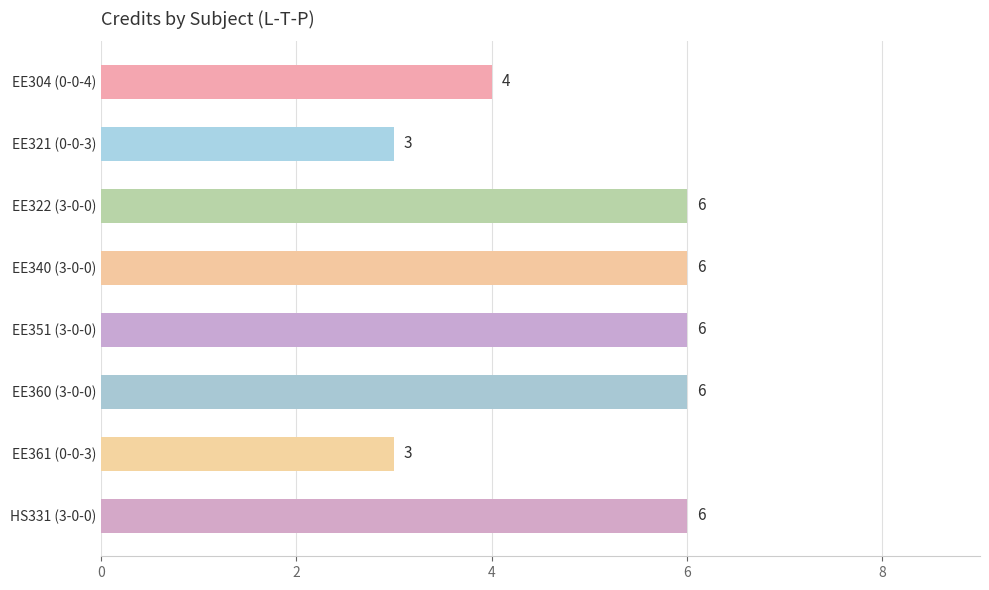

What is the value of the 1st bar from the top?

4